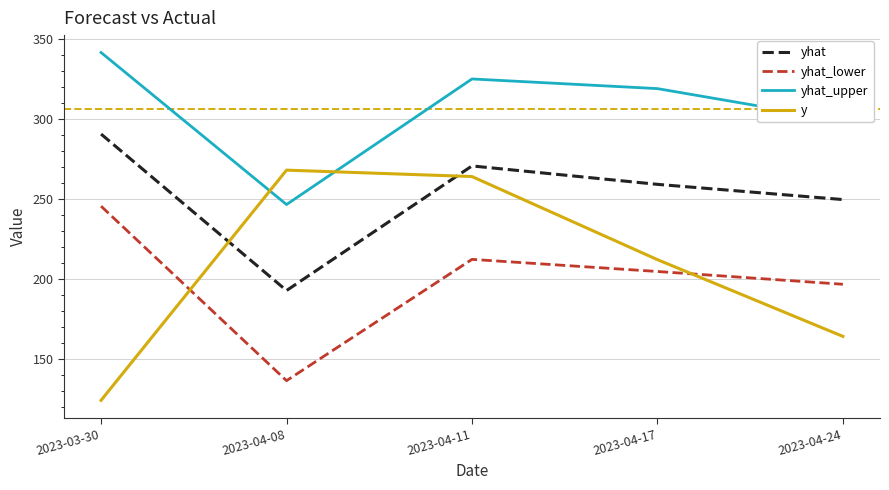

What value does the yhat_lower series have at 2023-03-30?

245.5